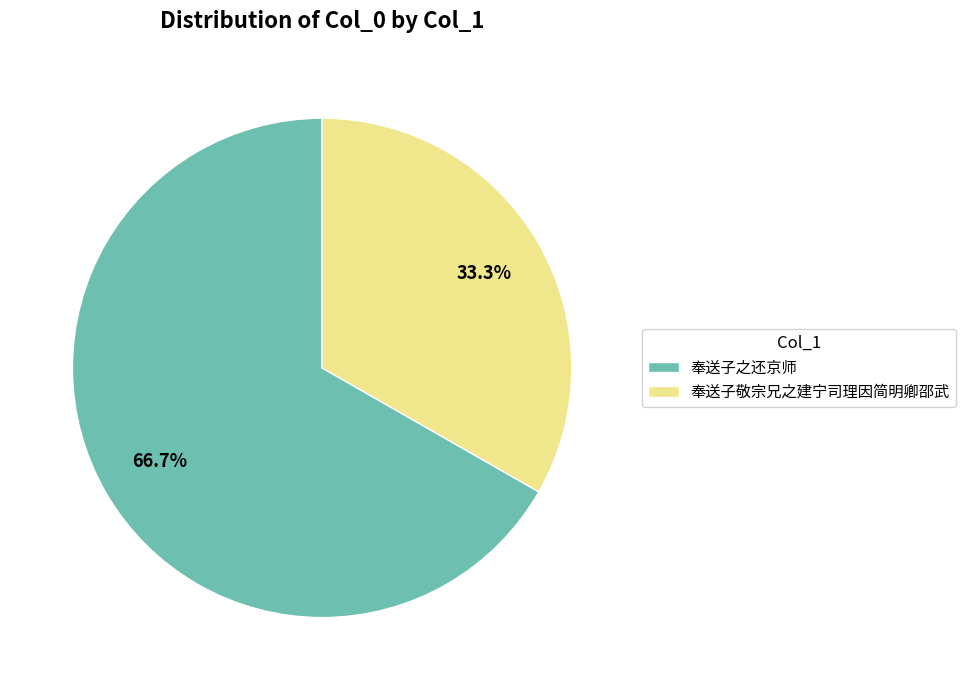

Which has a higher value, 奉送子之还京师 or 奉送子敬宗兄之建宁司理因简明卿邵武?

奉送子之还京师